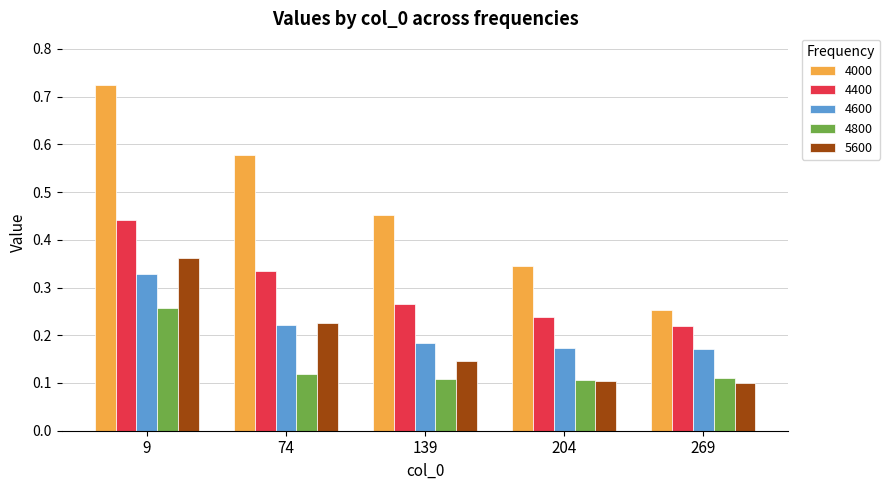

How many groups of bars are there?

5